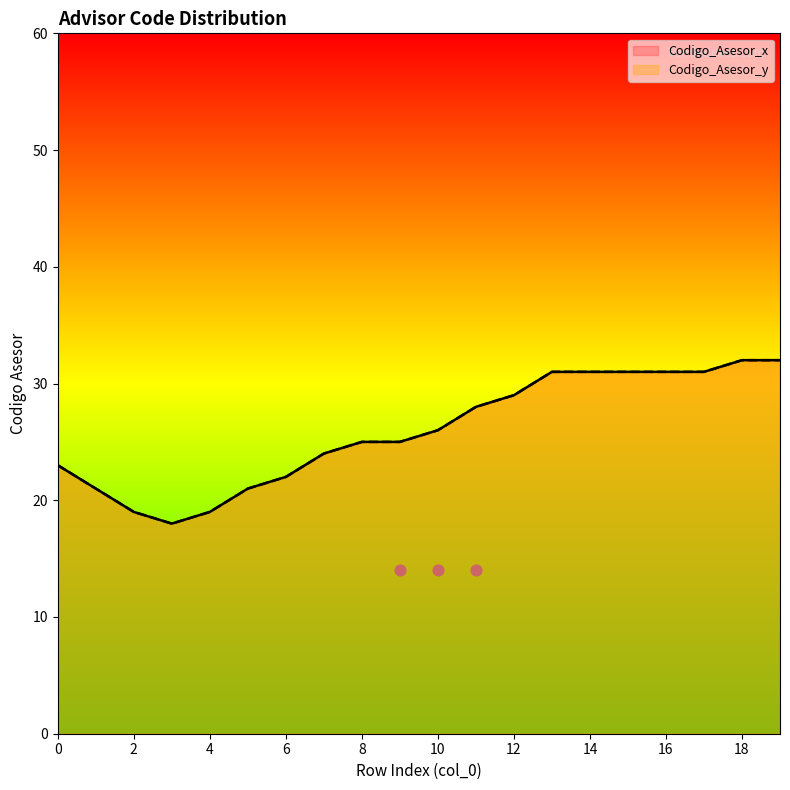

Is the value of Codigo_Asesor_x at 0 greater than the value of Codigo_Asesor_y at 3?

Yes